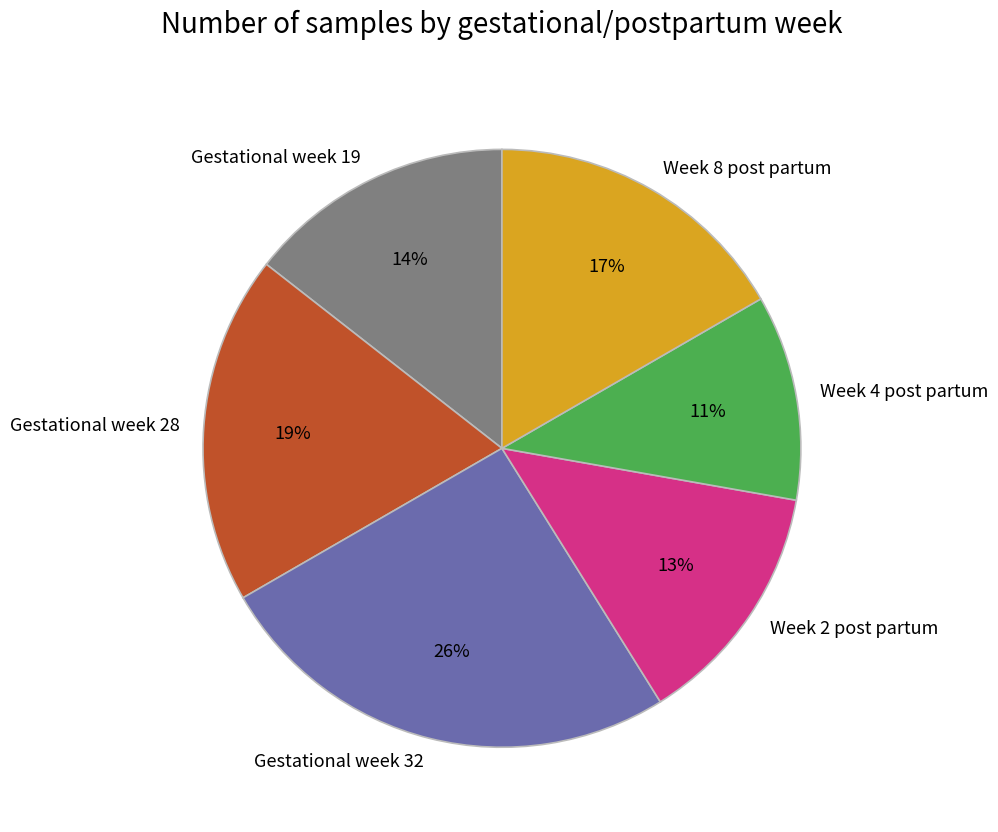

Does any single category account for the majority?

No